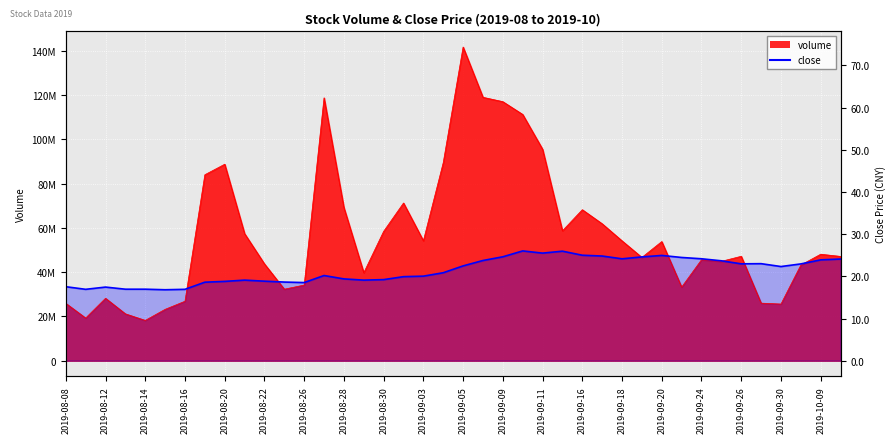

At which category does the chart reach its minimum across all series?

2019-08-22